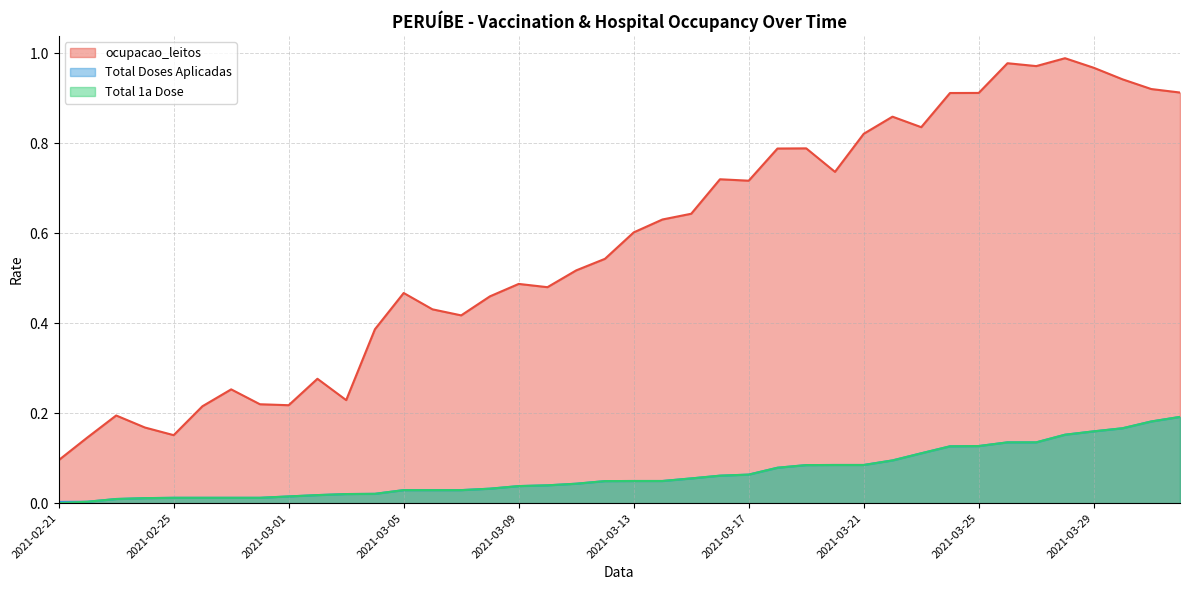

Does the chart have visible grid lines?

Yes